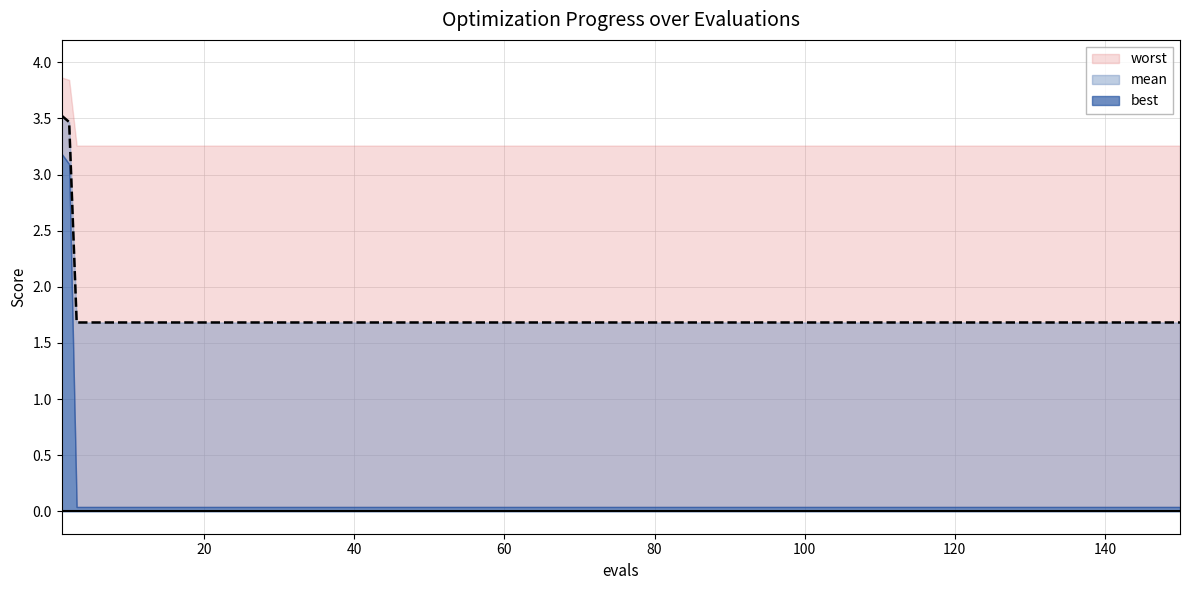

At 1, list the series in order from smallest to largest.

best, mean, worst